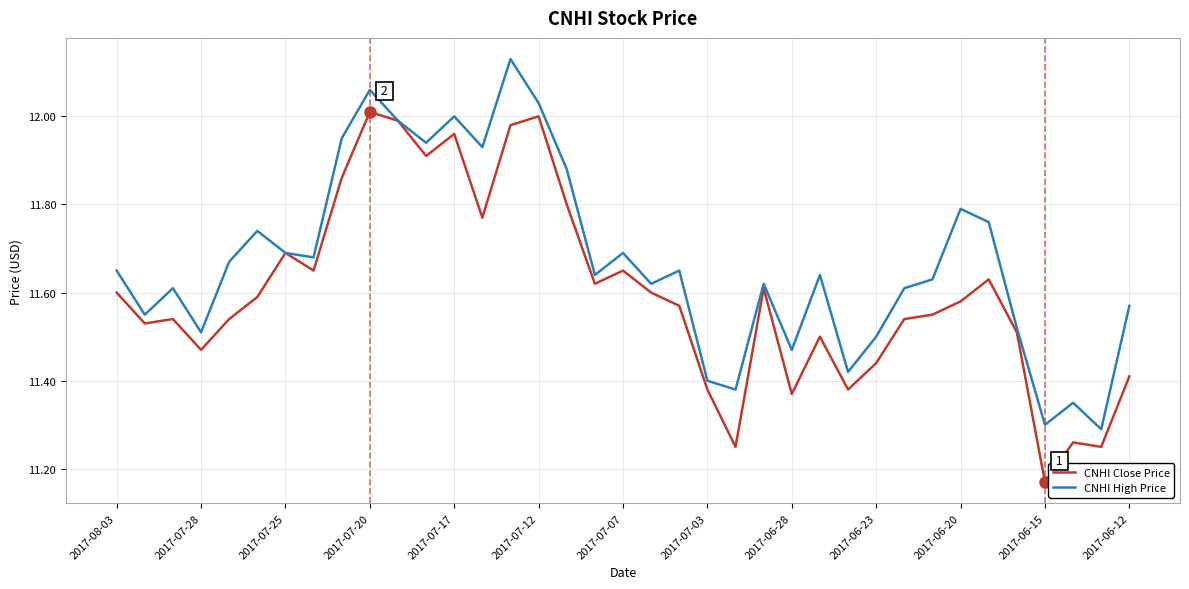

Rank the series by their maximum value, from lowest to highest.

CNHI Close Price, CNHI High Price